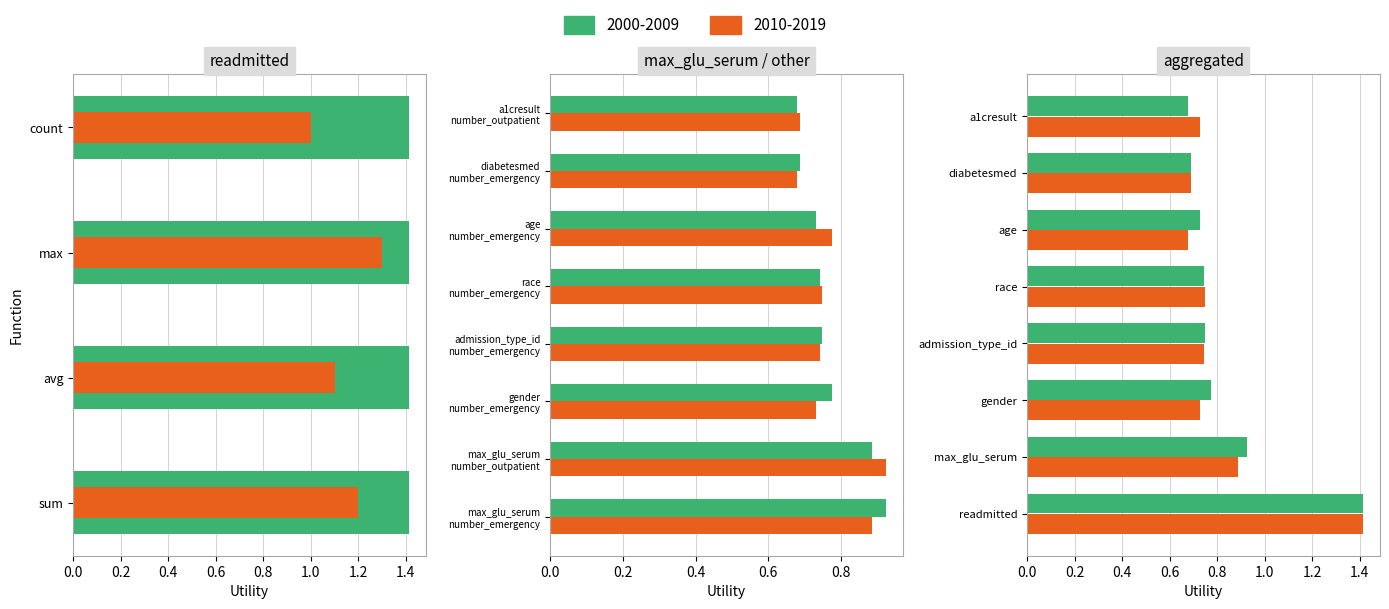

What is the average value of the other series?

0.8